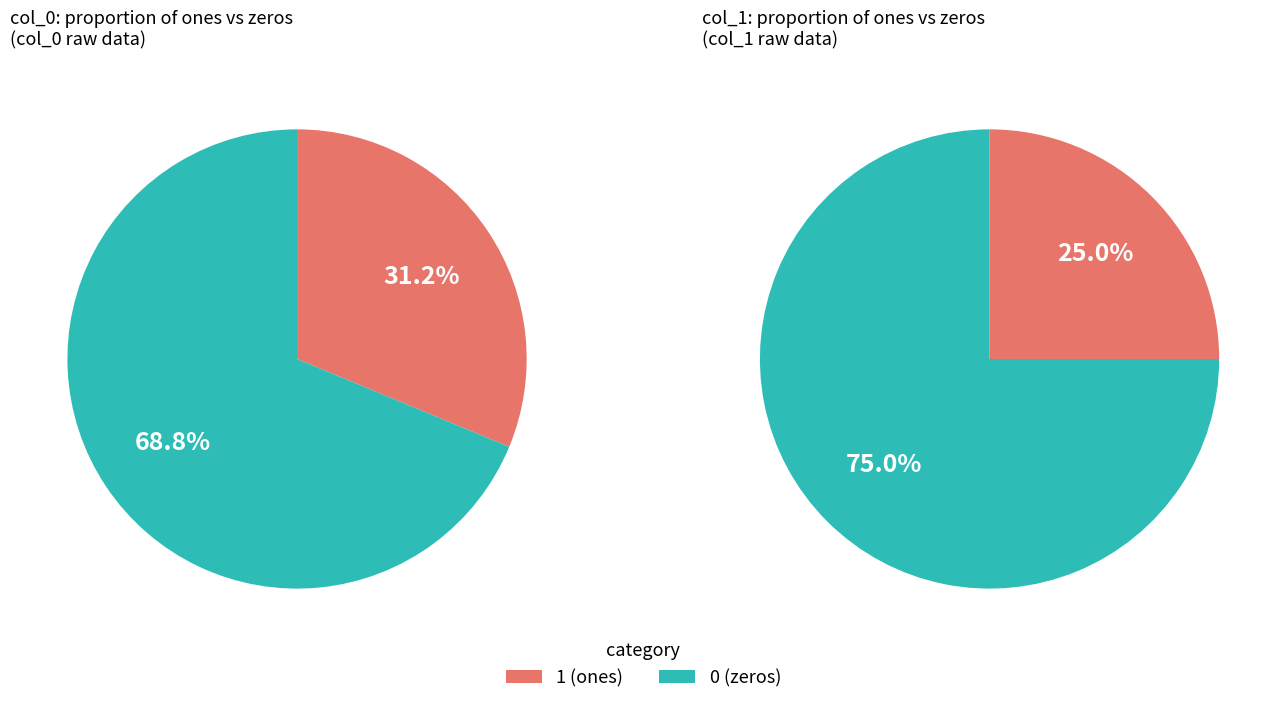

Is it true that 9 is 0% of the pie?

True